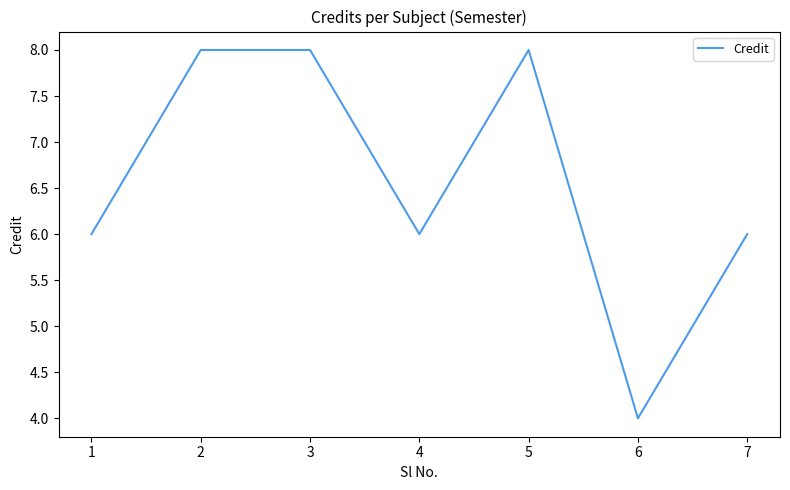

How many lines are shown in the chart?

1